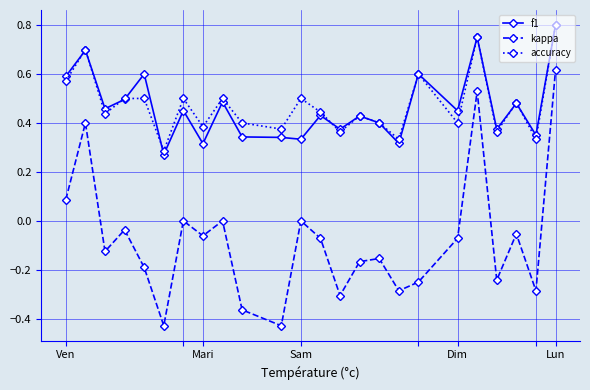

True or false: accuracy has more than 0 points higher than both neighbors.

True